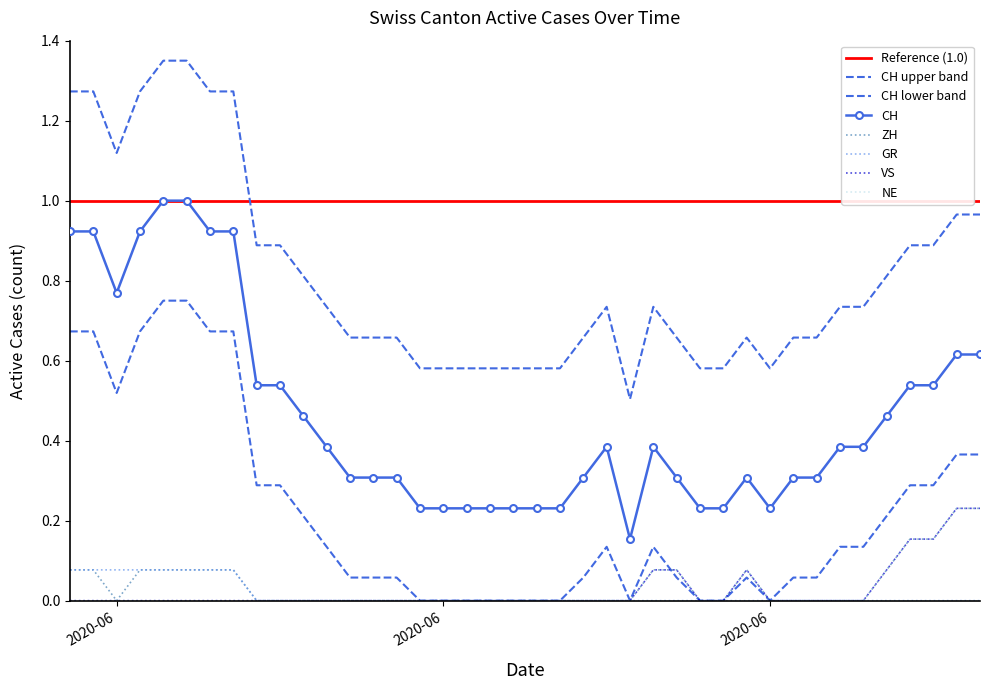

At how many categories does at least one series exceed 0?

40